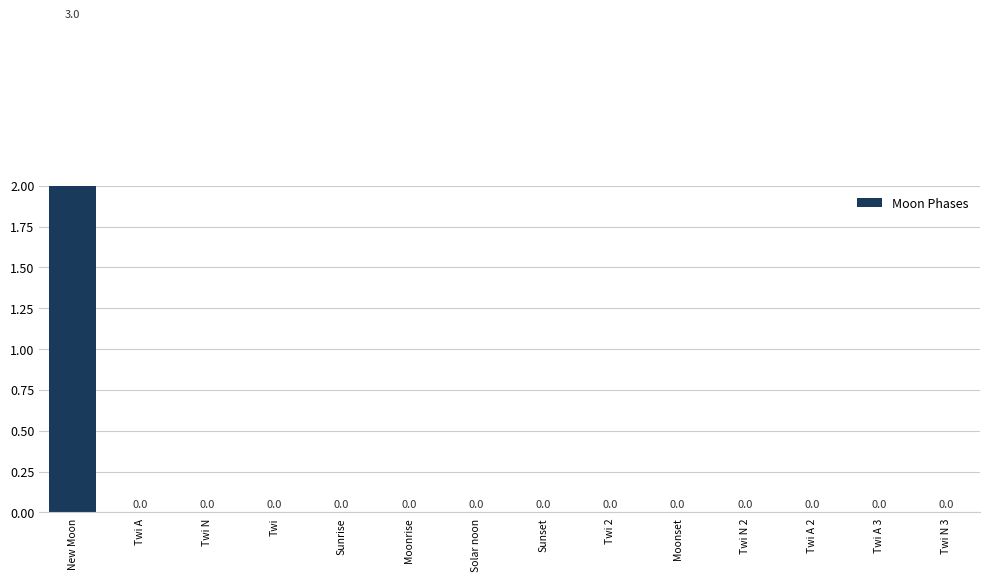

Does the chart contain any negative values?

No